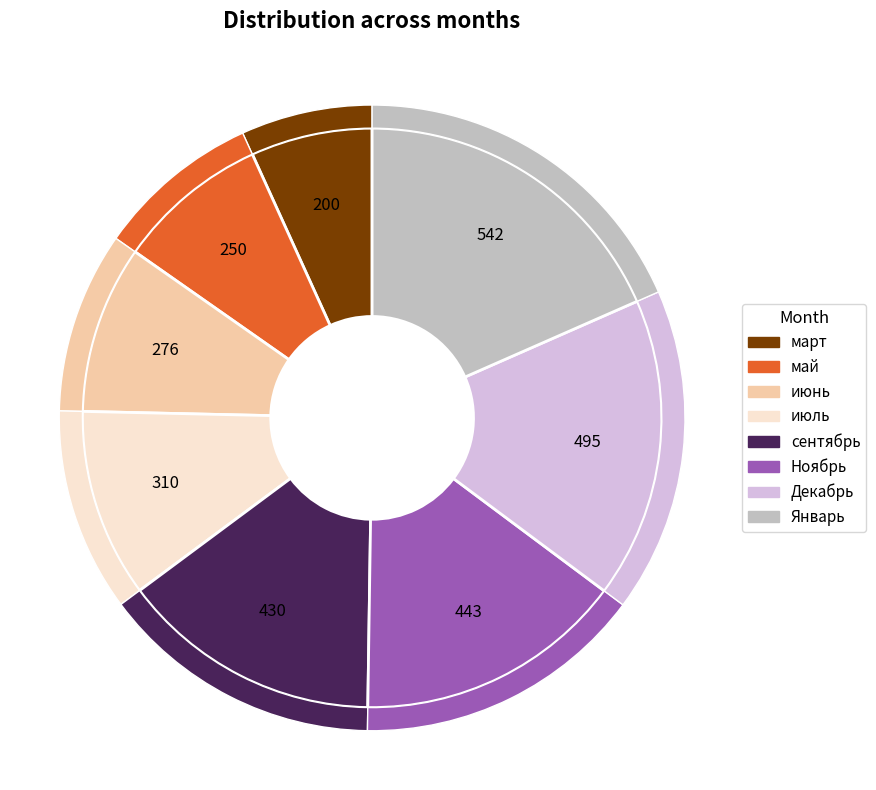

To the nearest percent, what is the difference between the сентябрь and Декабрь slice percentages?

2%